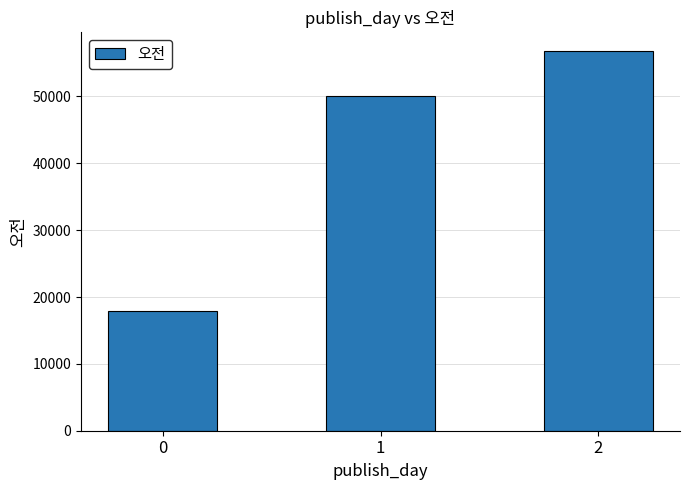

Read the value at 1.

50061.0